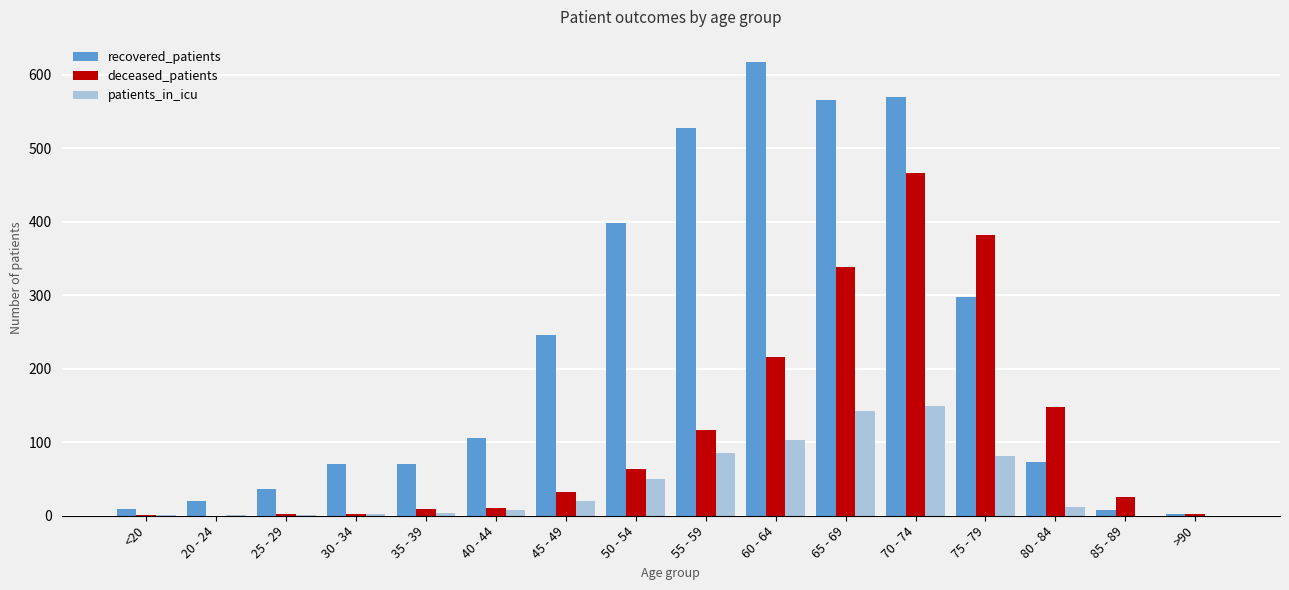

Count the number of data series in this chart.

3